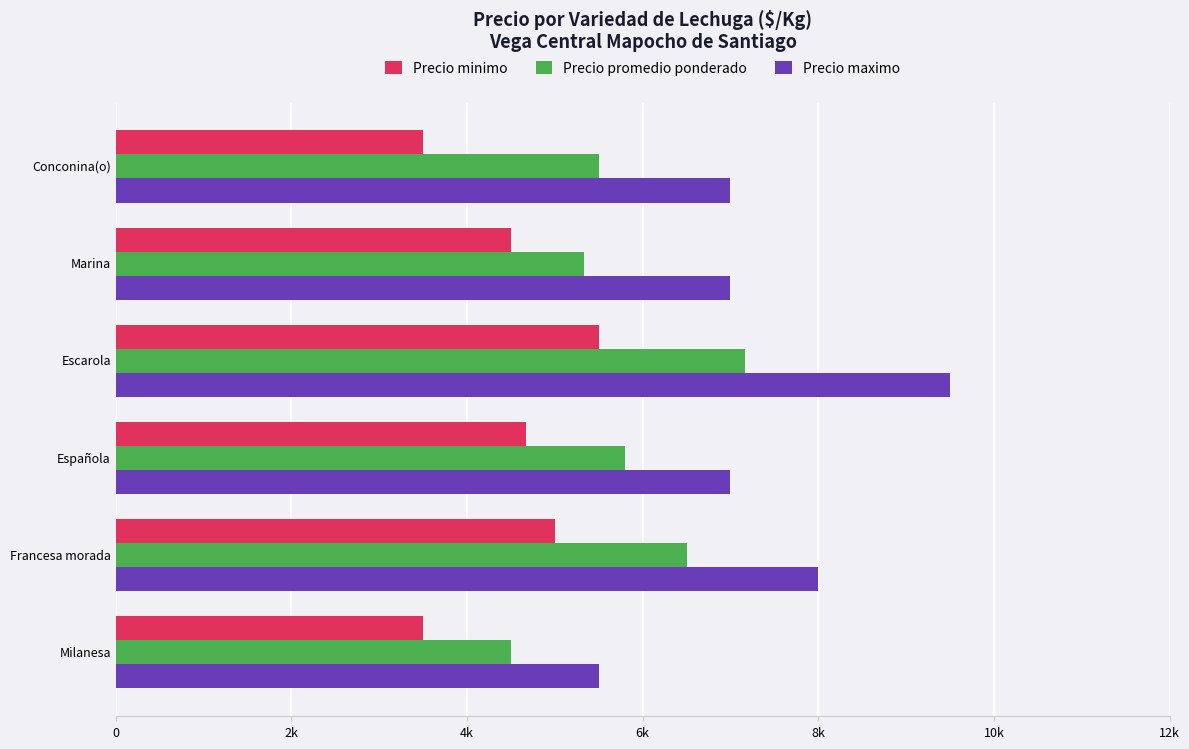

How many distinct data groups are displayed?

3